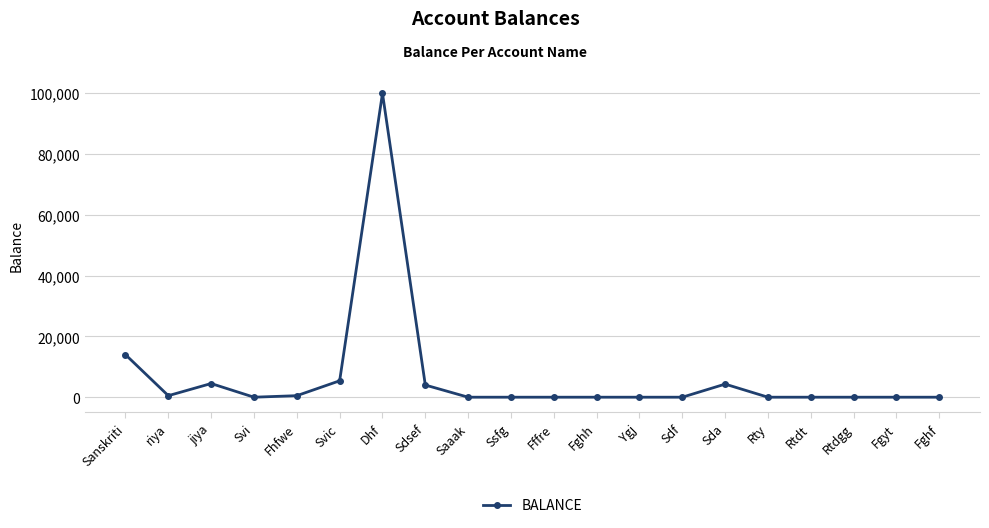

What is the label of the 4th point from the right?

Rtdt